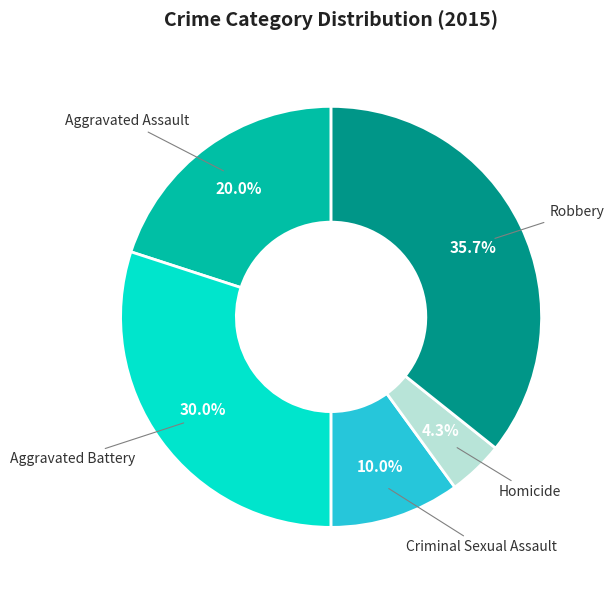

Is there any slice that represents more than half of the pie?

No